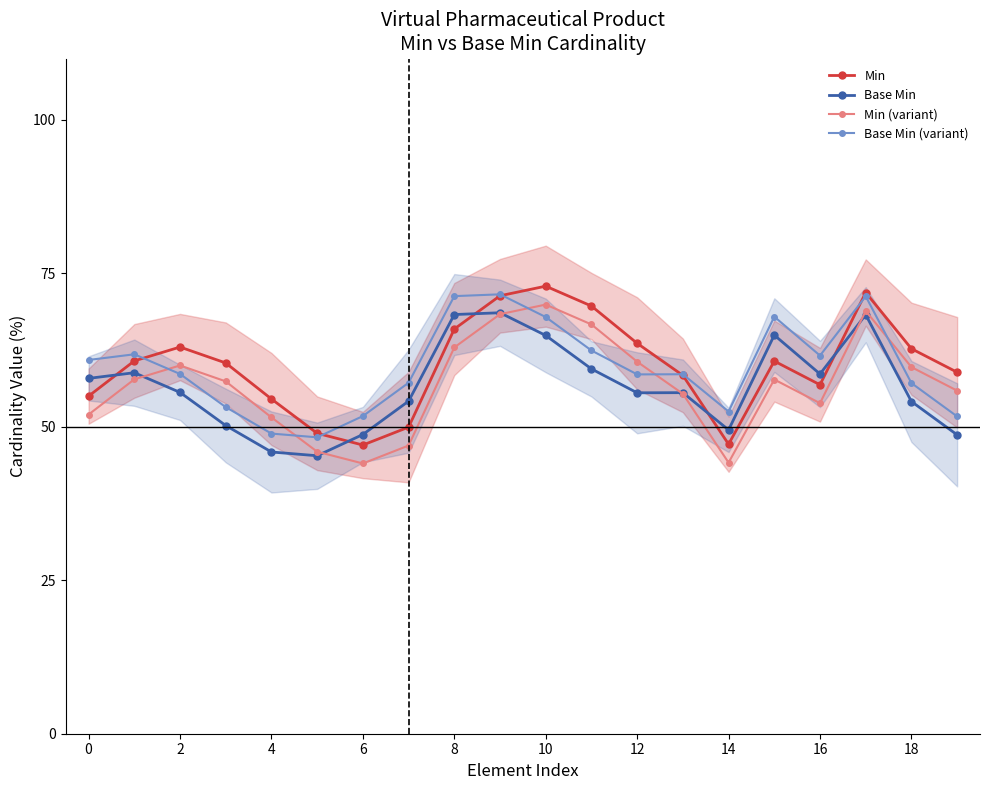

What is the maximum value for Min?

72.9